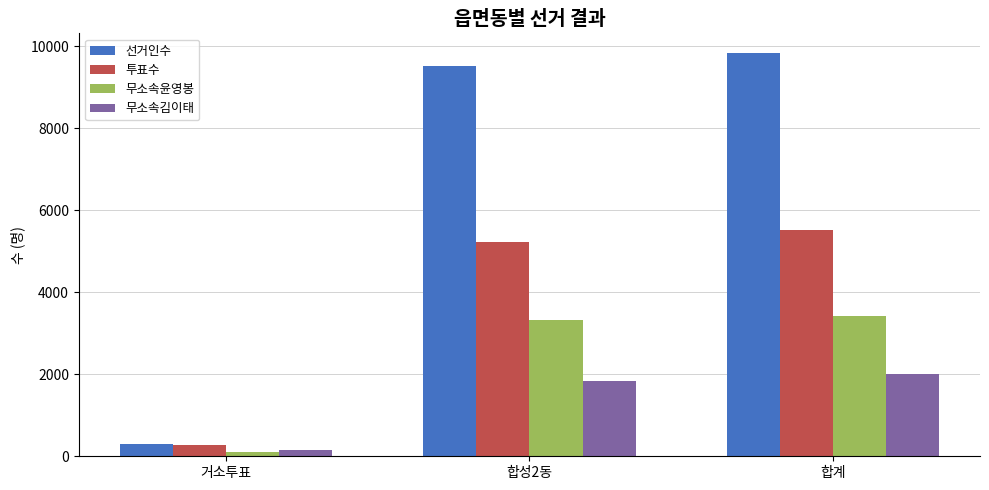

List the labels in order of 무소속김이태 value, largest first.

합계, 합성2동, 거소투표